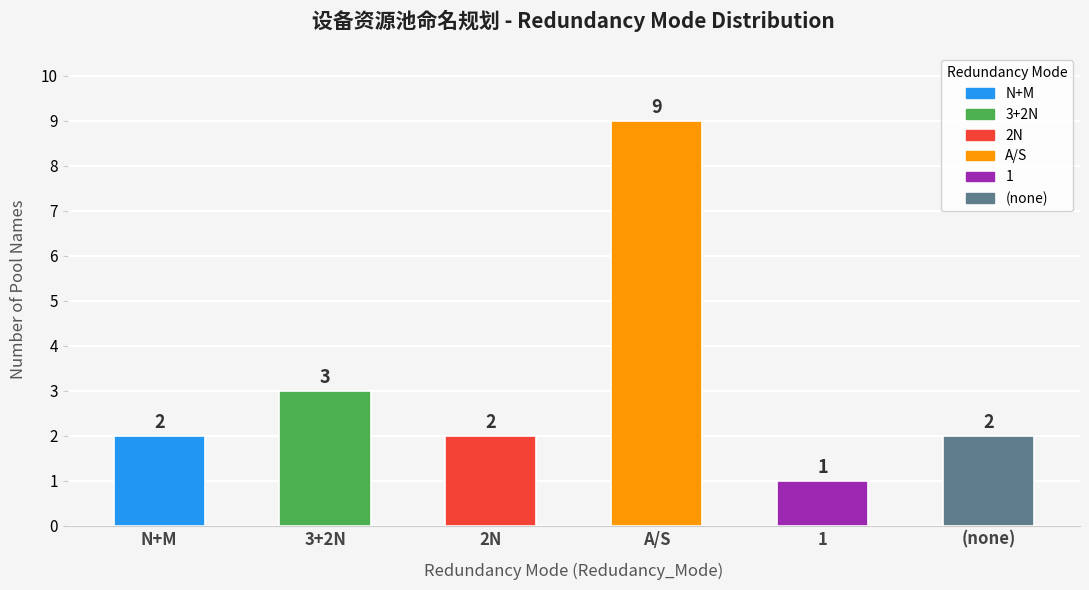

Reading left to right, transcribe all the data shown in this chart.

2	3	2	9	1	2